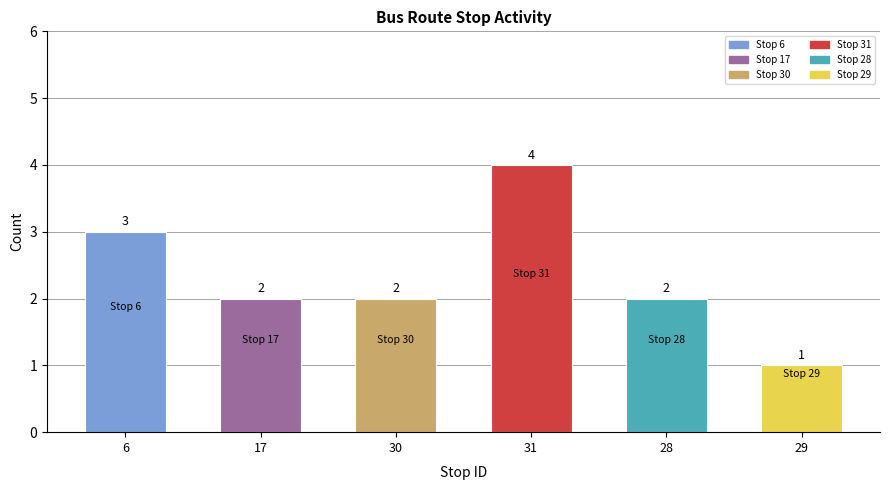

How many series are shown in this chart?

1